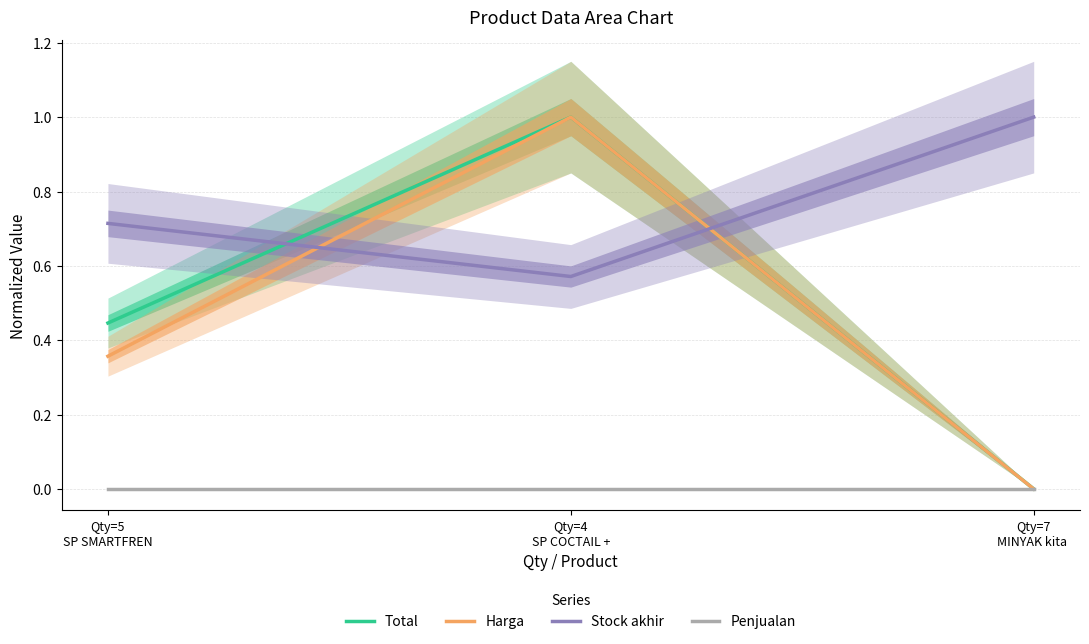

How many lines are shown in the chart?

4